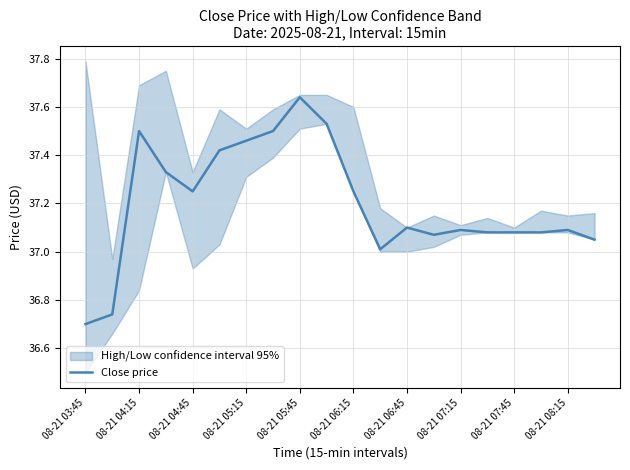

What is the label of the 1st point from the left?

08-21 03:45